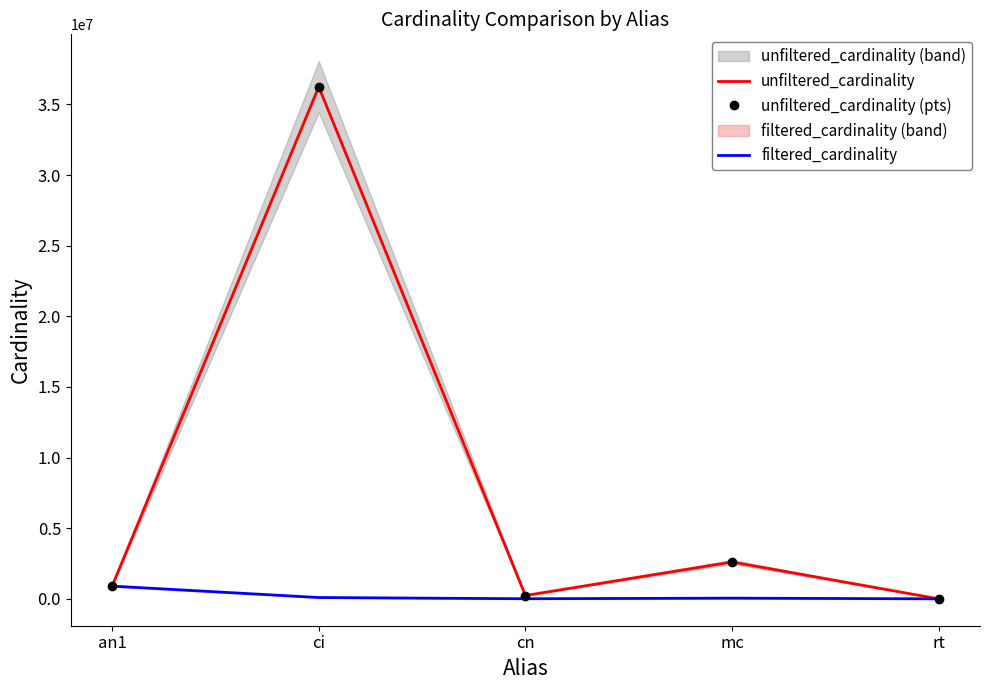

What position from the right is mc?

2